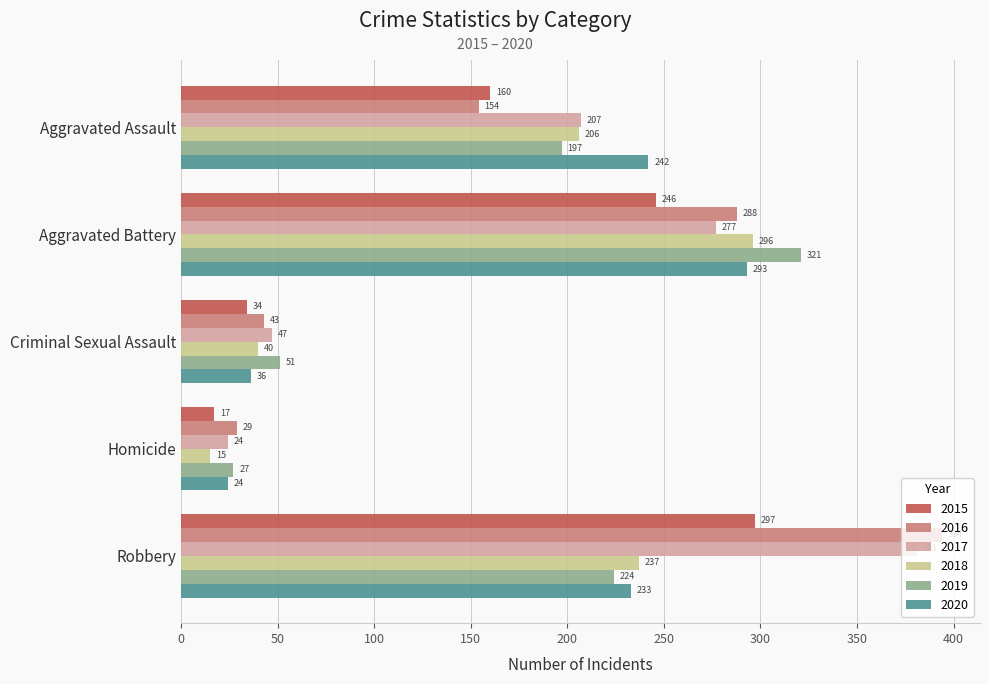

Which series changed the most between Homicide and Robbery?

2016